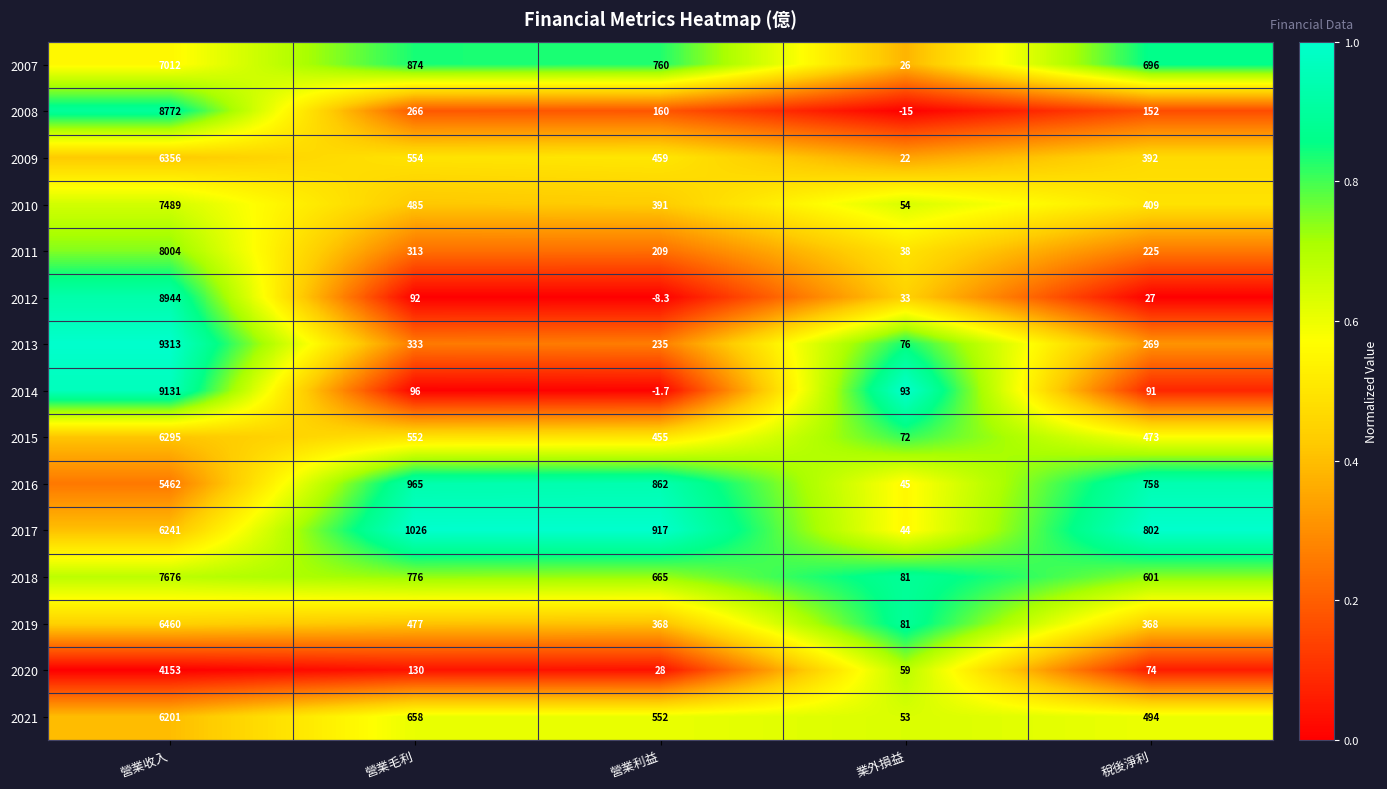

Which series has the largest range (max minus min)?

2013